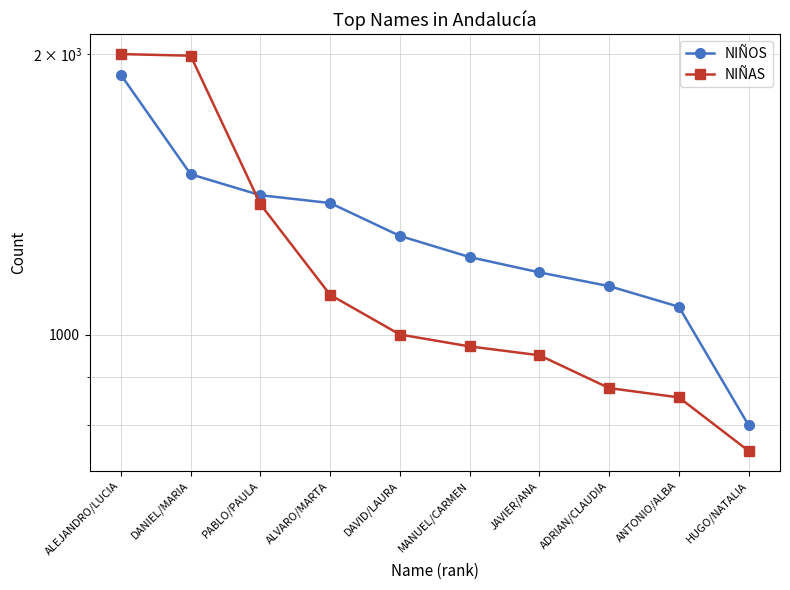

What is the highest value of the NIÑAS series?

2000